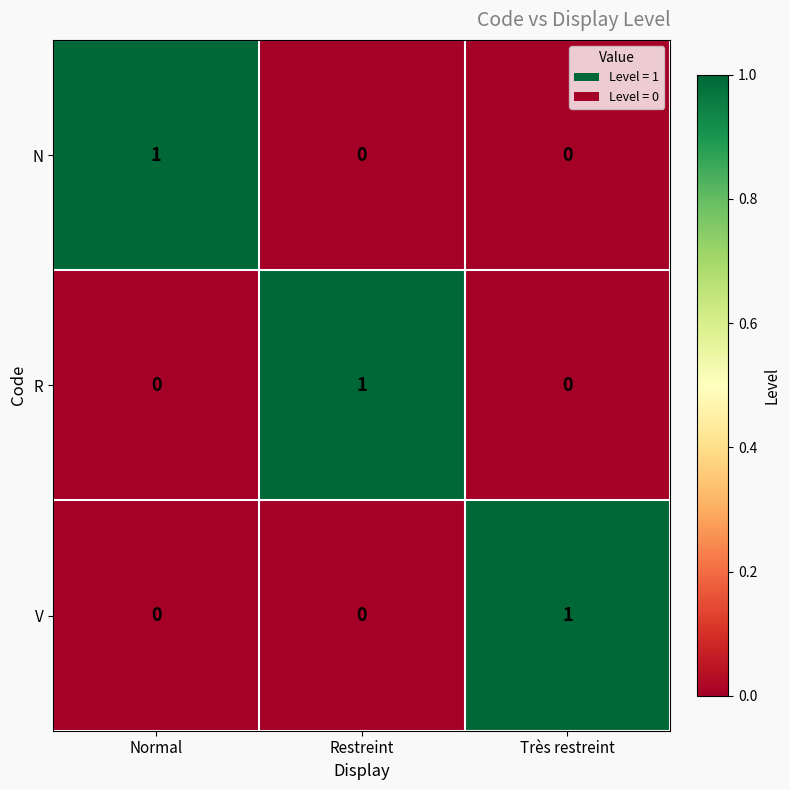

What is the greatest value displayed?

1